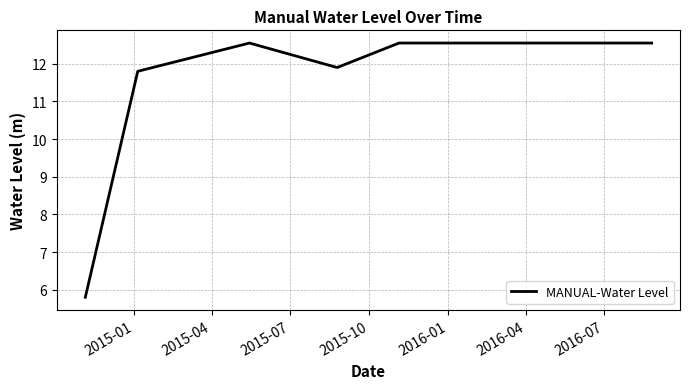

What is the greatest value displayed?

12.6